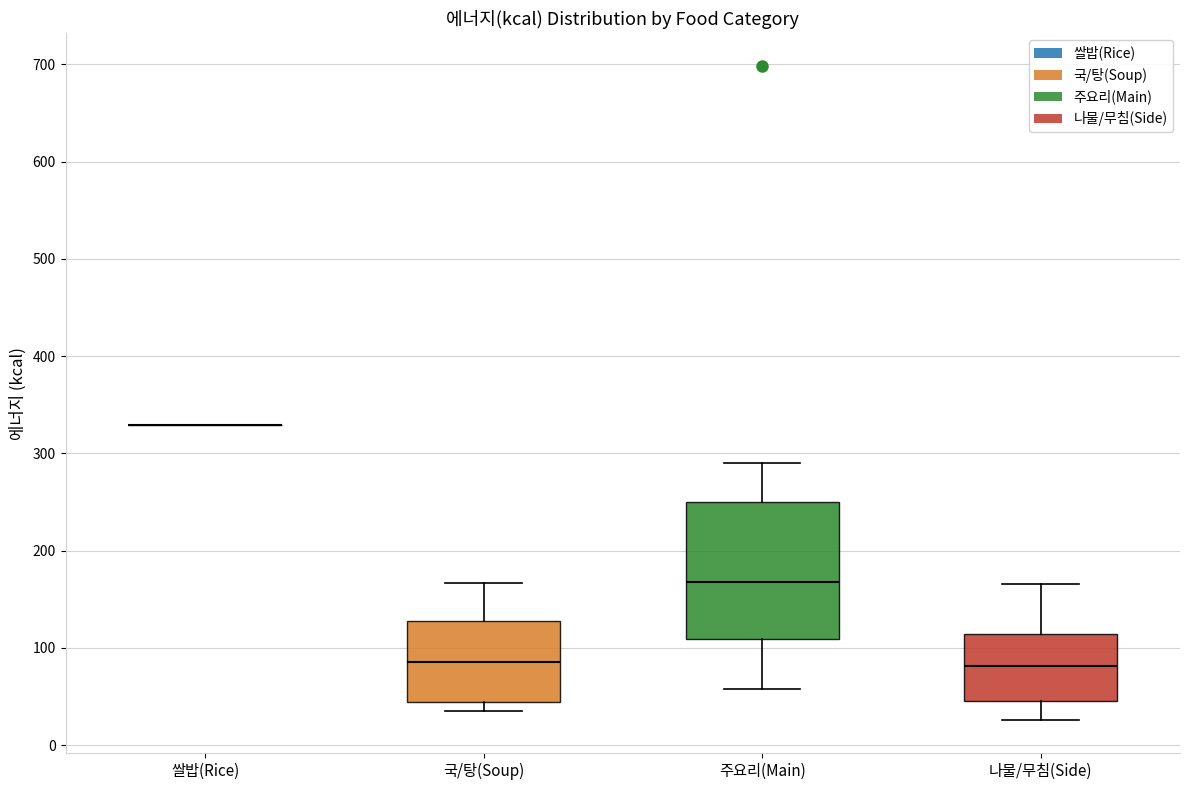

Reading left to right, transcribe this box plot: for each box, give where its median line is, the range the box spans, and where its two whiskers end, as read against the y-axis. The values are not printed on the chart, so give them approximately, as read against the axis.

쌀밥(Rice): box collapsed to a line at 330, whiskers 330 to 330
국/탕(Soup): median 90, box 40 to 130, whiskers 40 (just below the box's lower edge) to 170
주요리(Main): median 170, box 110 to 250, whiskers 60 to 290
나물/무침(Side): median 80, box 40 to 110, whiskers 30 to 170